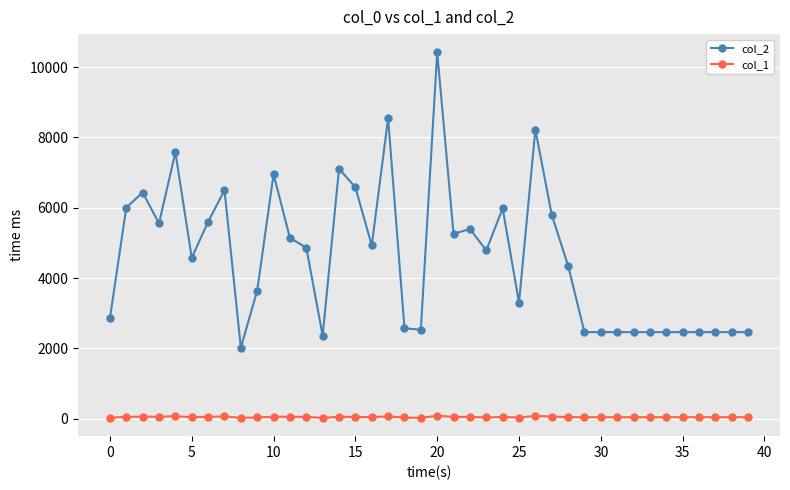

List the series in order of their peak value, highest first.

col_2, col_1